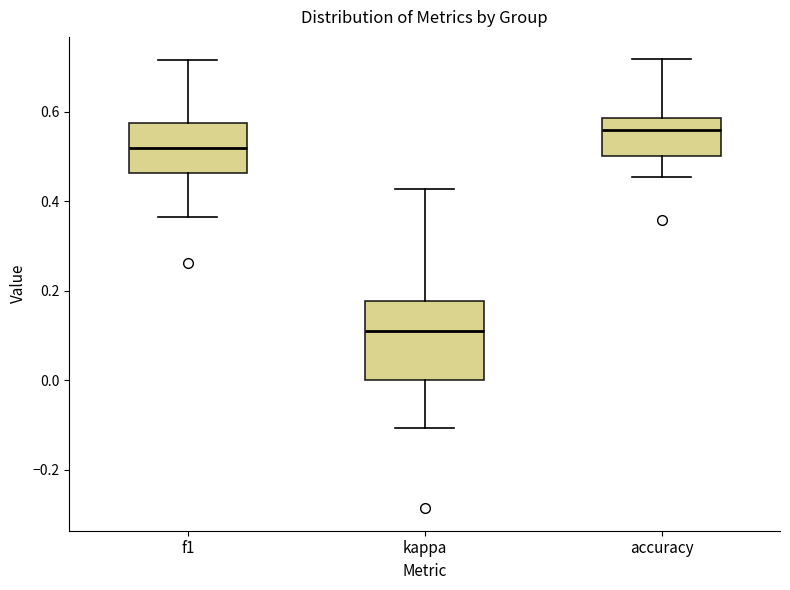

Comparing the boxes themselves (not the whiskers), which one is the tallest?

kappa